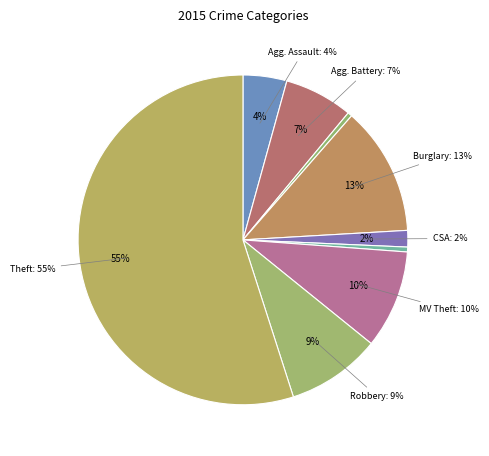

To the nearest percent, what is the combined percentage of Theft and Criminal Sexual Assault?

57%